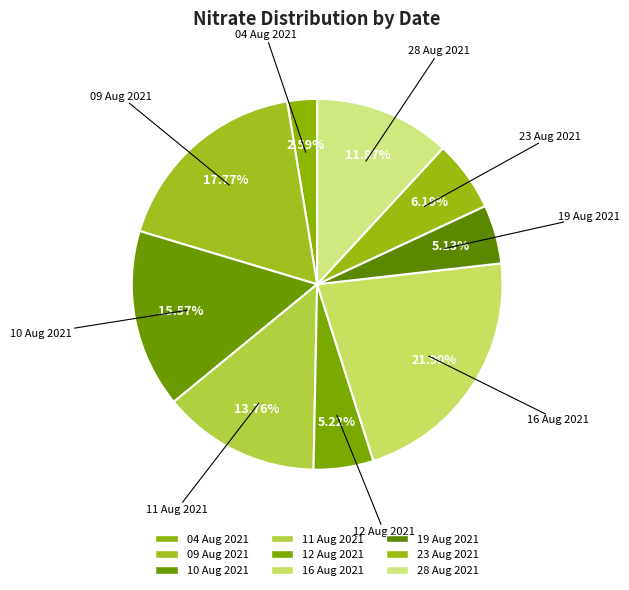

To the nearest percent, what portion does 12 Aug 2021 represent?

5%